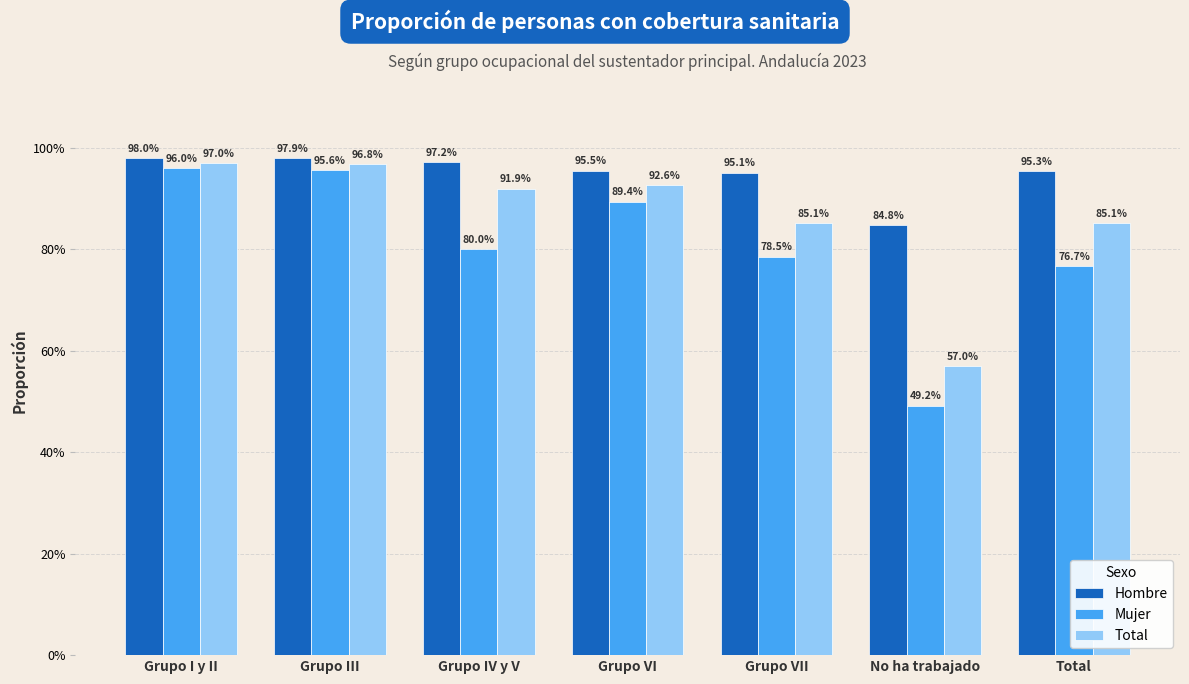

What is the greatest value displayed?

1.0